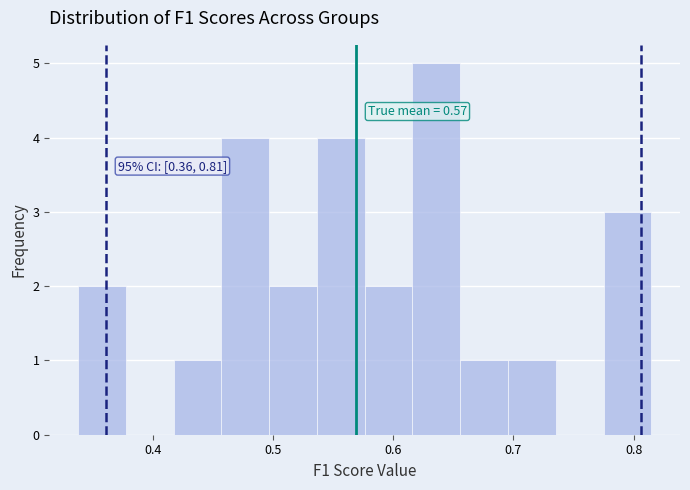

Read against the x-axis, roughly where is the centre of the tallest bar?

0.64